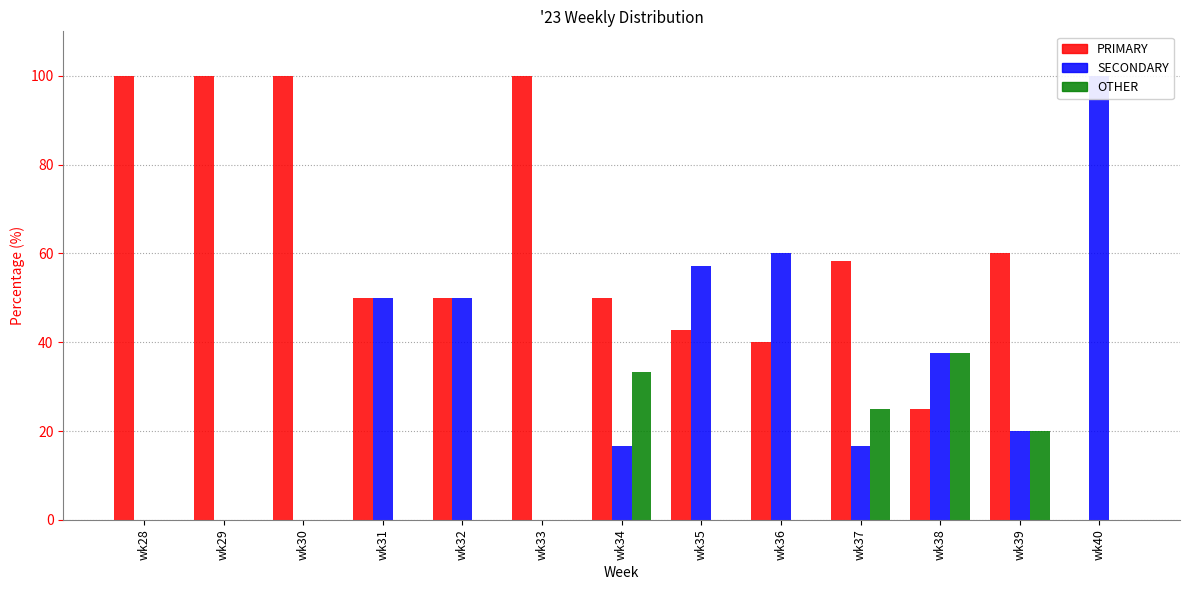

Which has a higher value, wk37 or wk39?

wk39